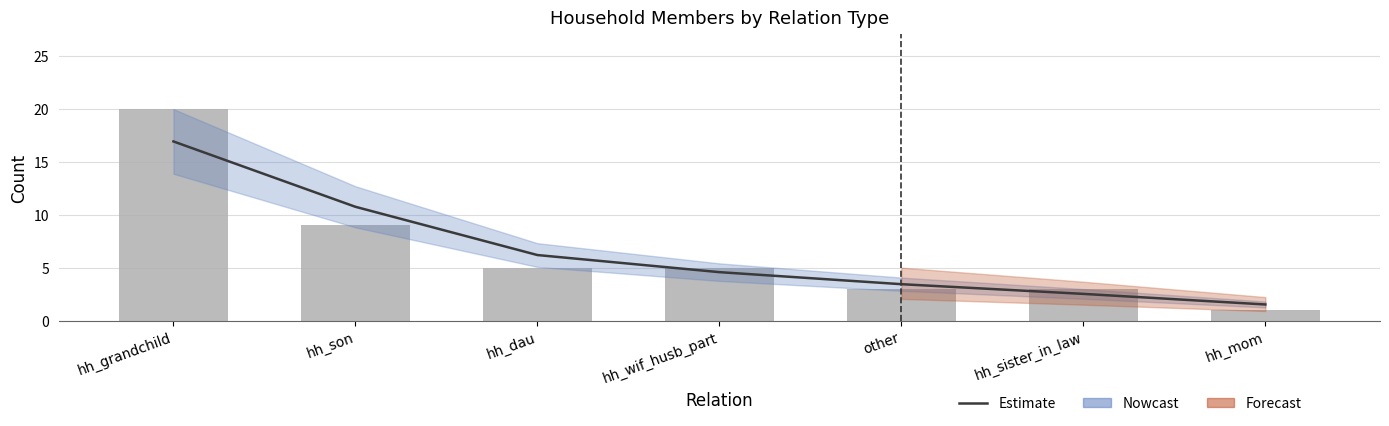

Does the chart contain stacked bars?

No